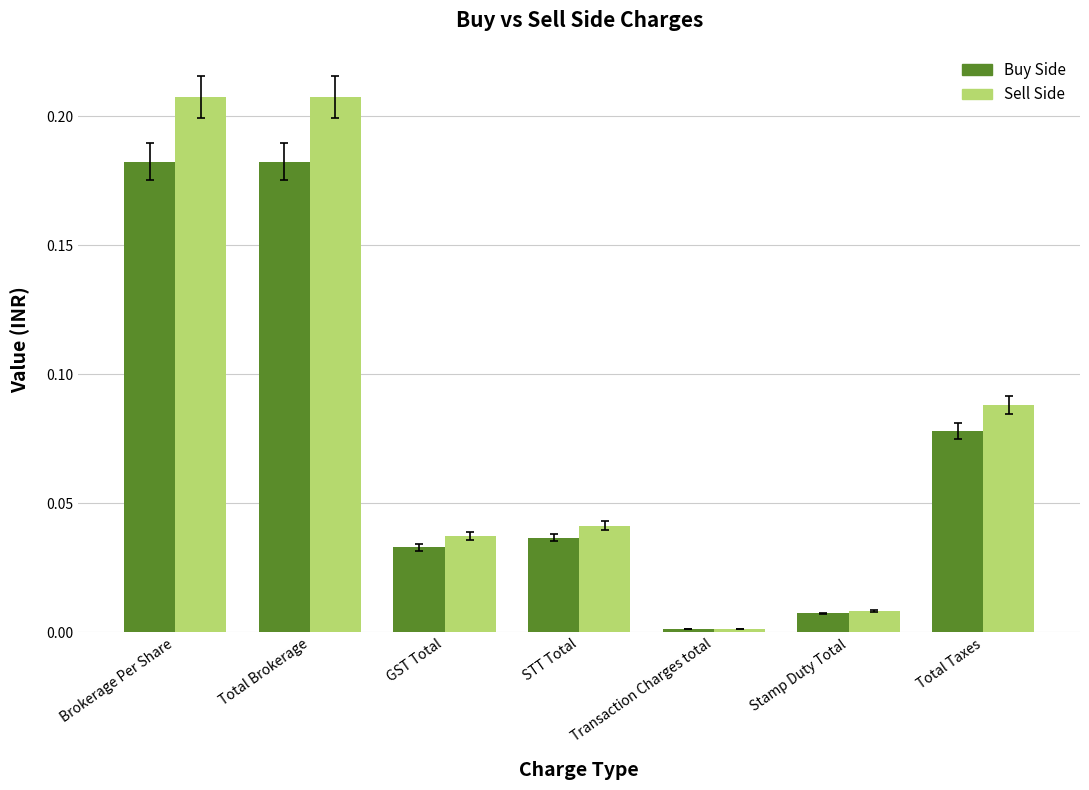

The Sell Side series shows 0.0 at GST Total. True or false?

True